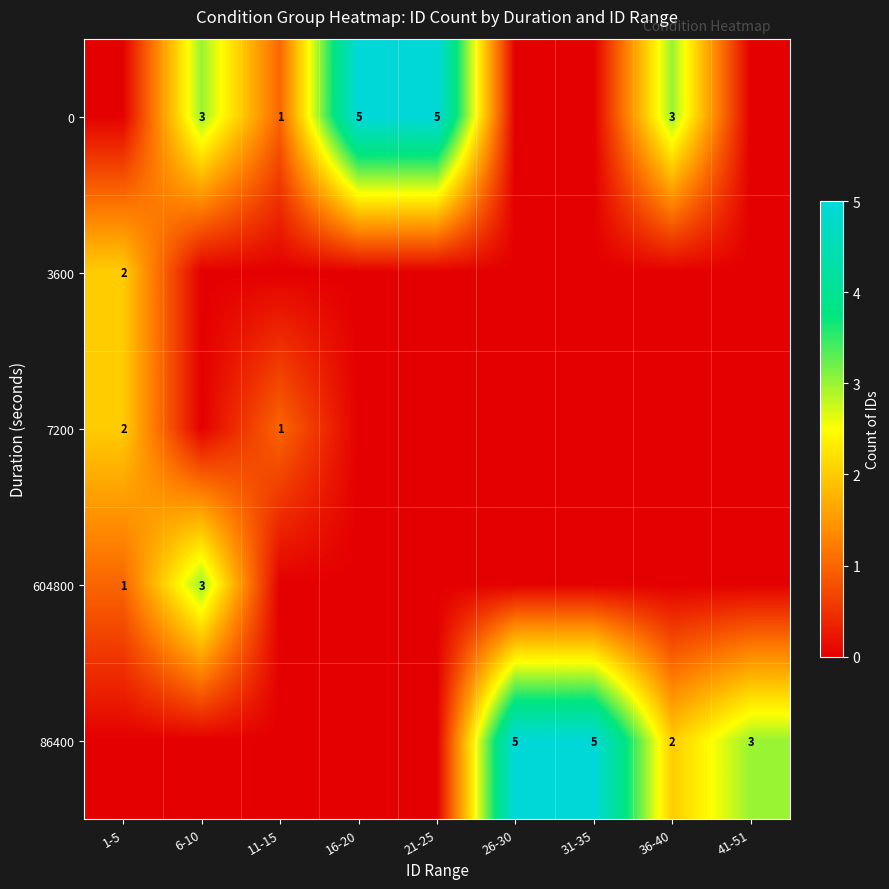

What is the maximum value shown in the chart?

5